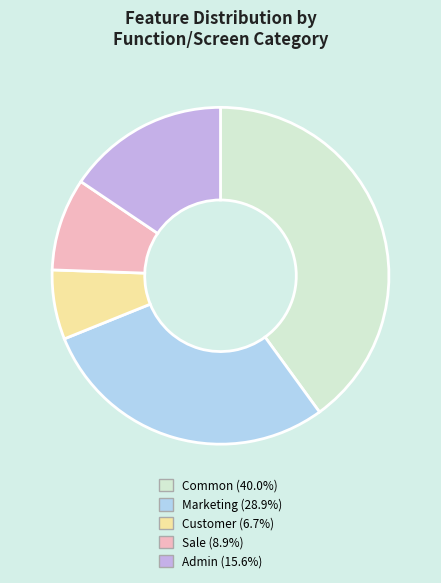

The Customer slice represents 1% of the pie. True or false?

False